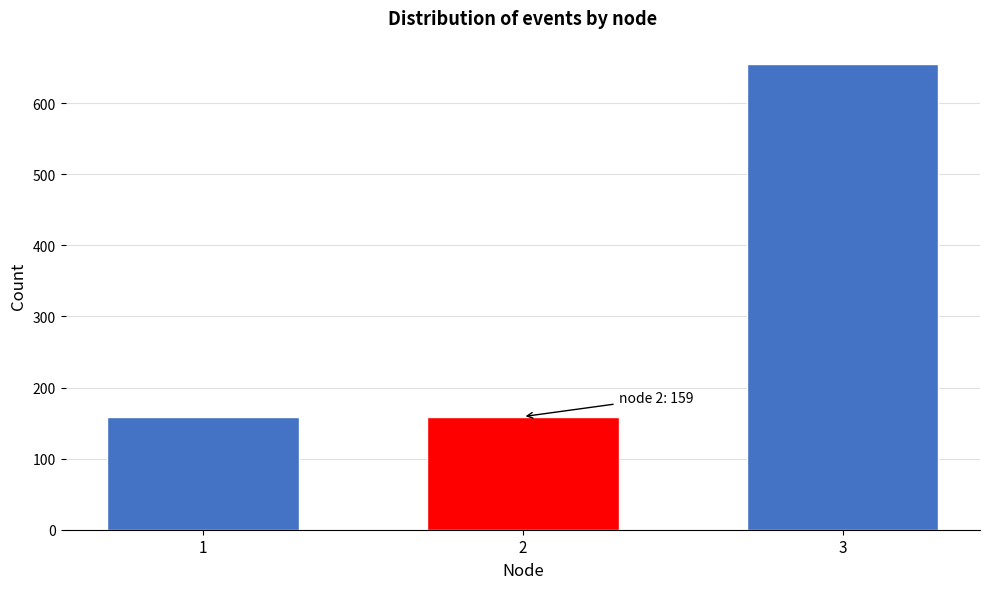

Reading left to right, extract all data points from this chart.

159	159	655